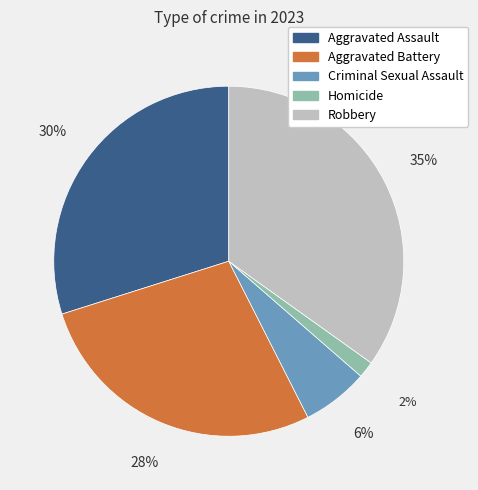

Which has a higher value, Robbery or Aggravated Battery?

Robbery